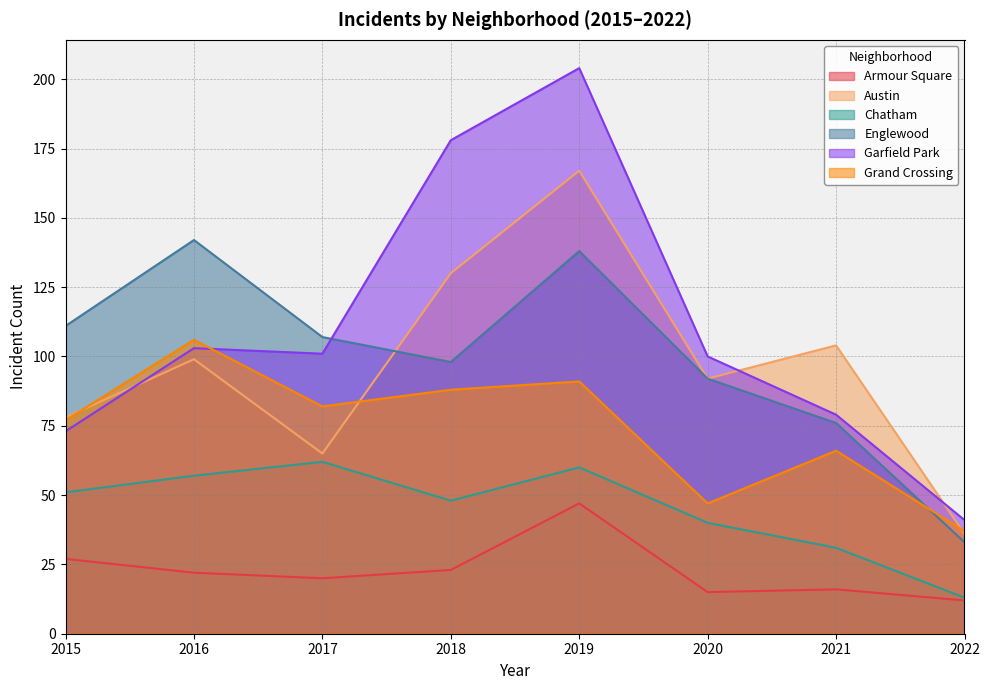

What is the greatest value displayed?

204